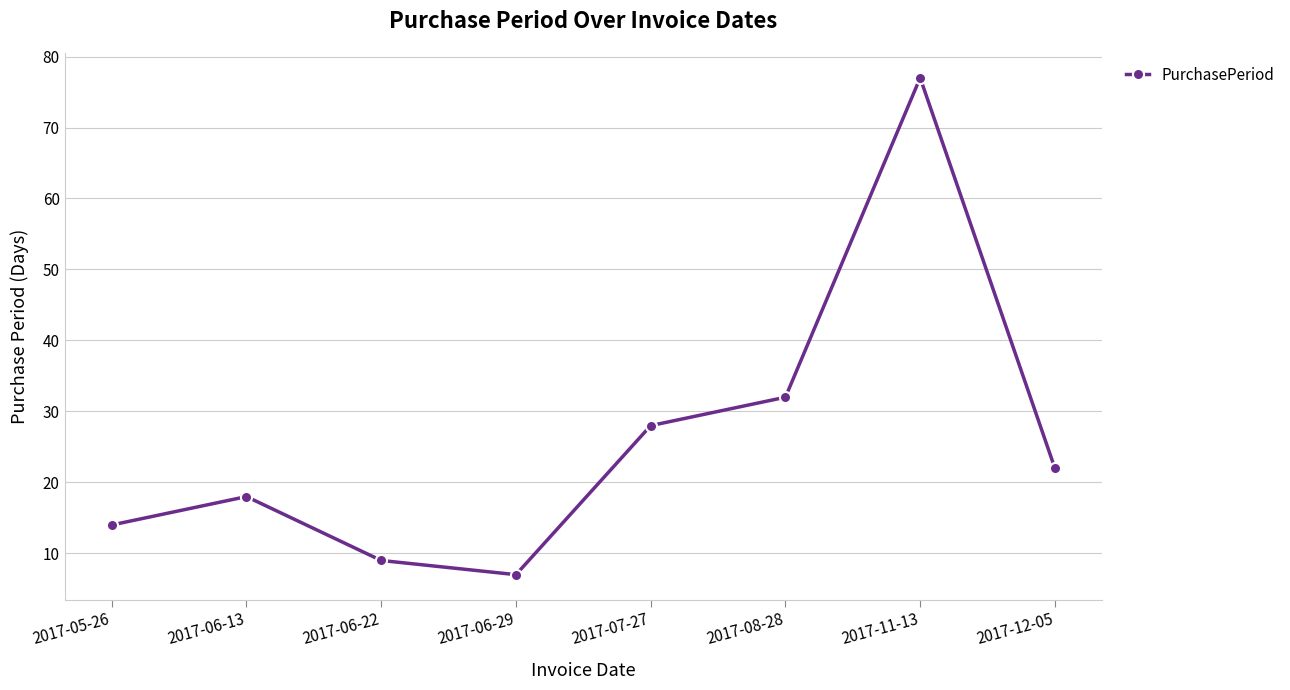

What is the sum of the values at 2017-11-13 and 2017-06-29?

84